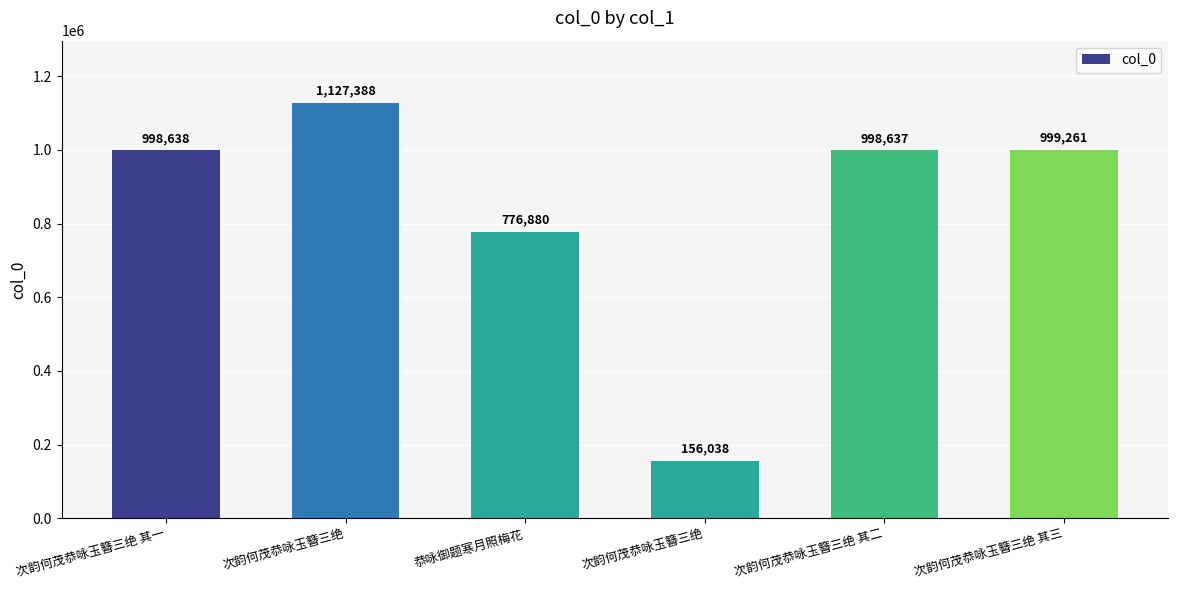

At which label is the value closest to 641713?

恭咏御题寒月照梅花